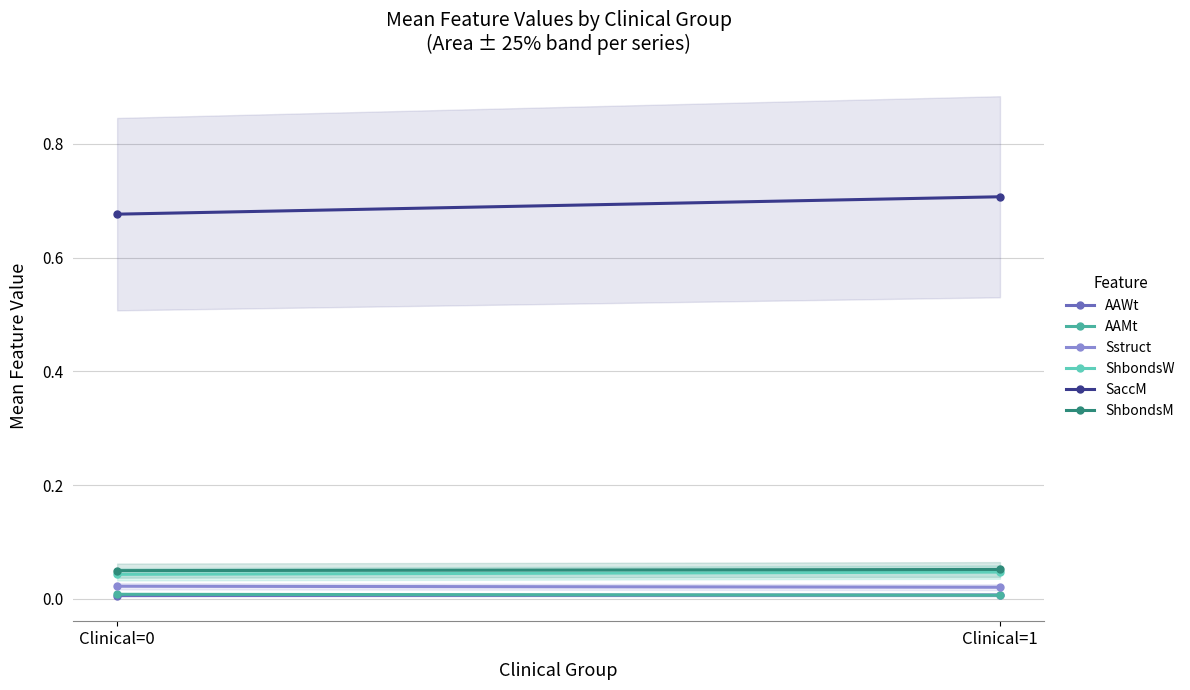

What is the greatest value displayed?

0.7